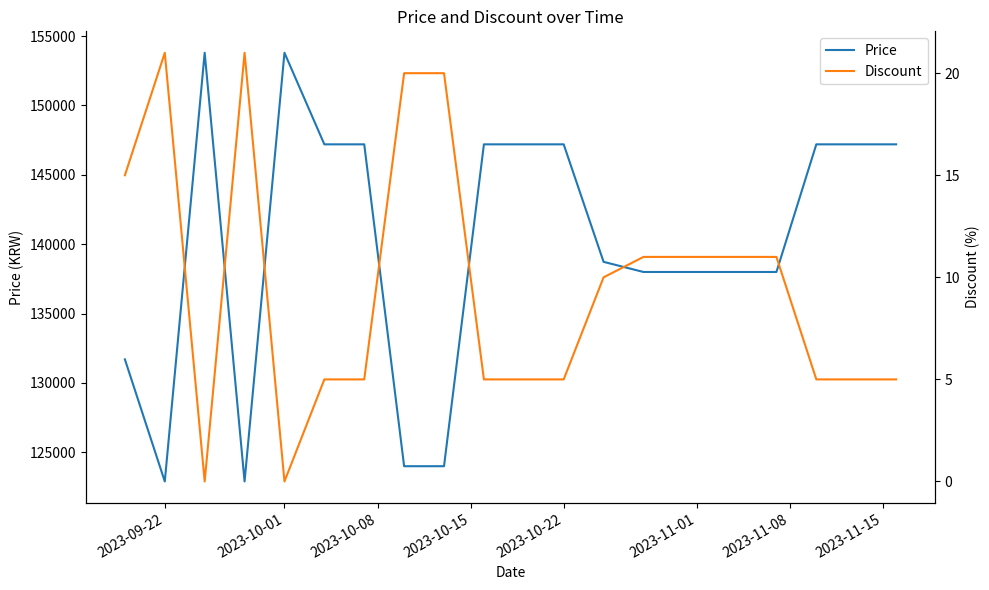

The value of Price at 2023-09-22 is 71438. True or false?

False